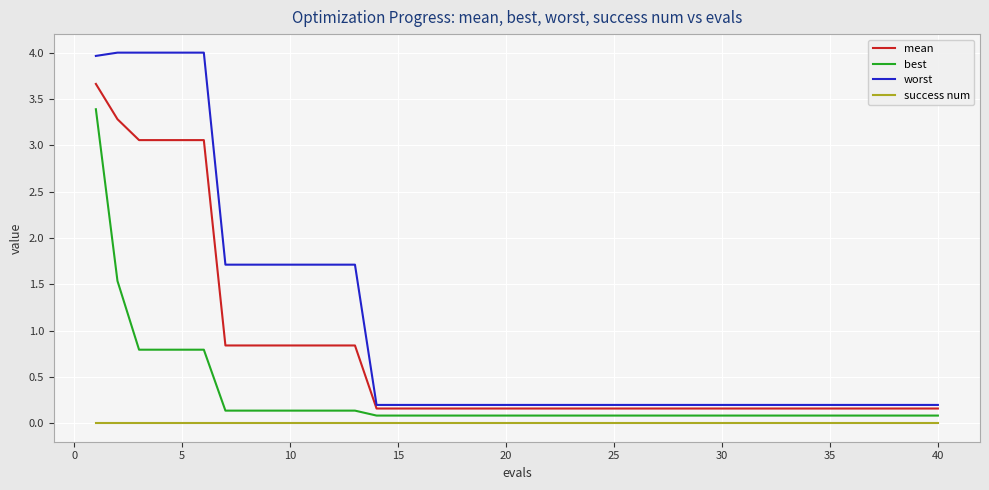

What are all the series names shown in the legend?

mean, best, worst, success num